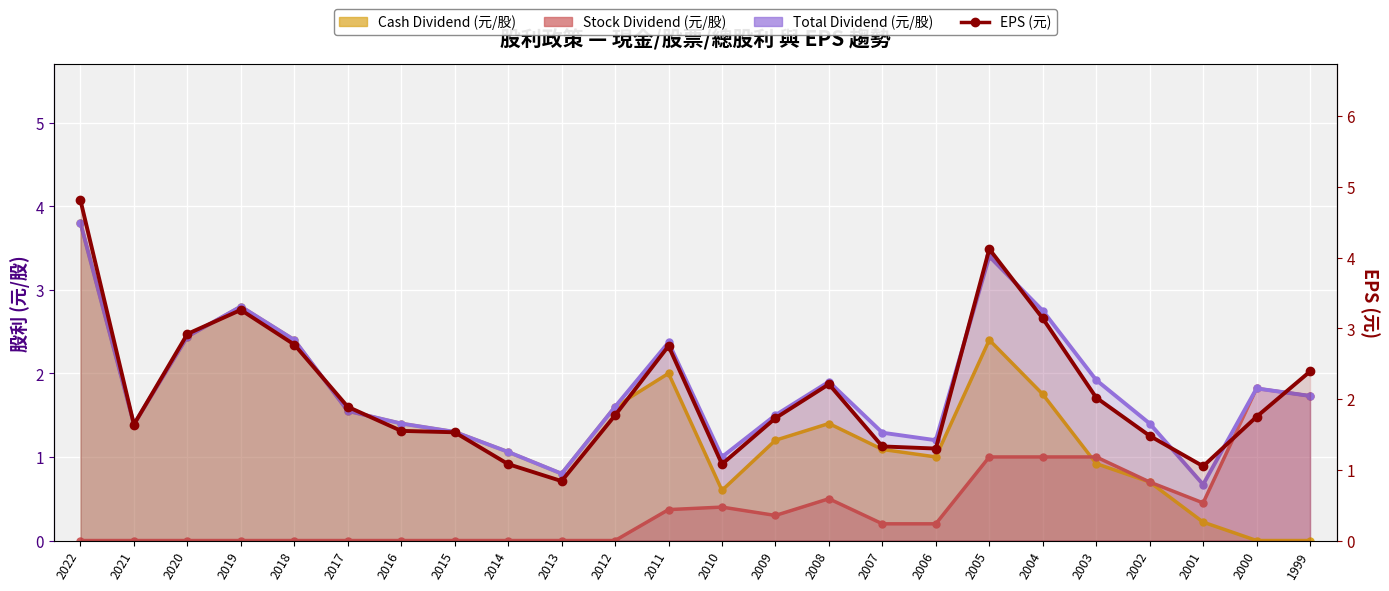

Reading left to right, transcribe all the data shown in this chart.

2022=4.8	2021=1.6	2020=2.9	2019=3.3	2018=2.8	2017=1.9	2016=1.6	2015=1.5	2014=1.1	2013=0.8	2012=1.8	2011=2.8	2010=1.1	2009=1.7	2008=2.2	2007=1.3	2006=1.3	2005=4.1	2004=3.1	2003=2.0	2002=1.5	2001=1.1	2000=1.8	1999=2.4